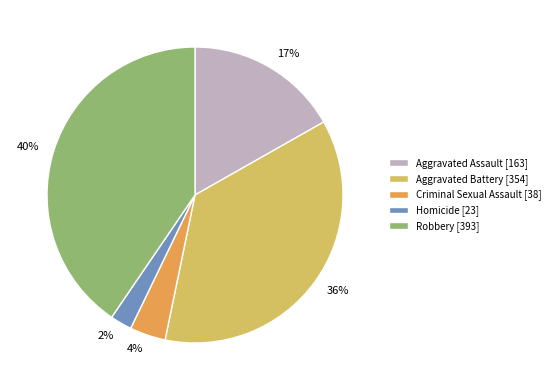

The Robbery slice represents 40% of the pie. True or false?

True